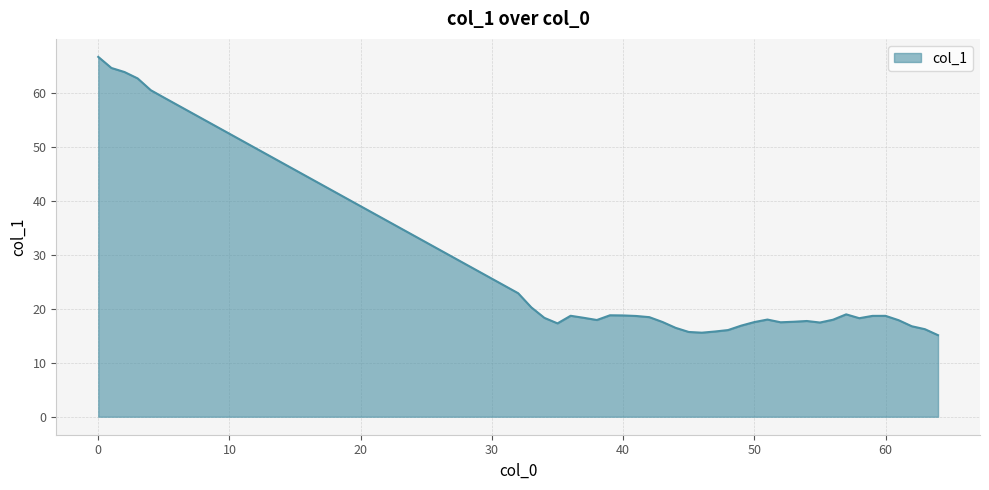

What is the minimum value shown in the chart?

15.1